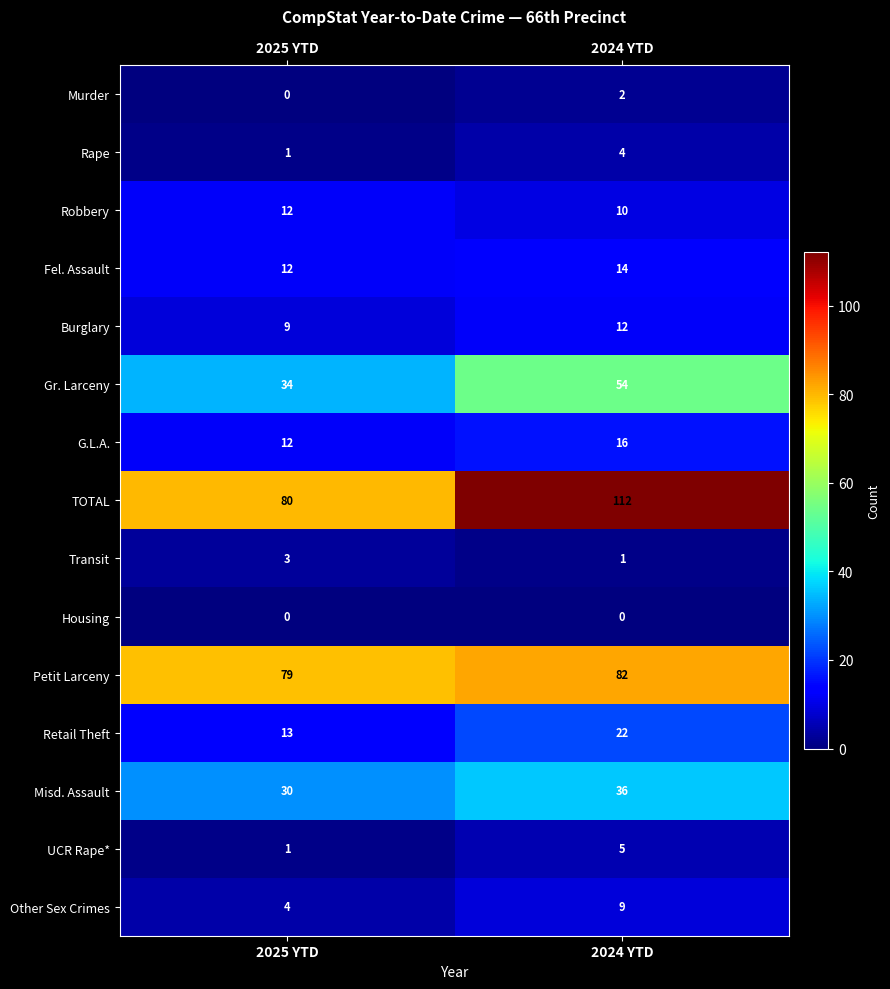

True or false: Retail Theft has a value of 13 at 2025 YTD.

True